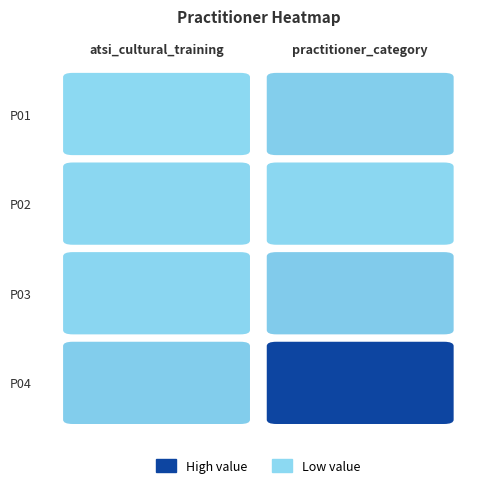

How many series are shown in this chart?

4